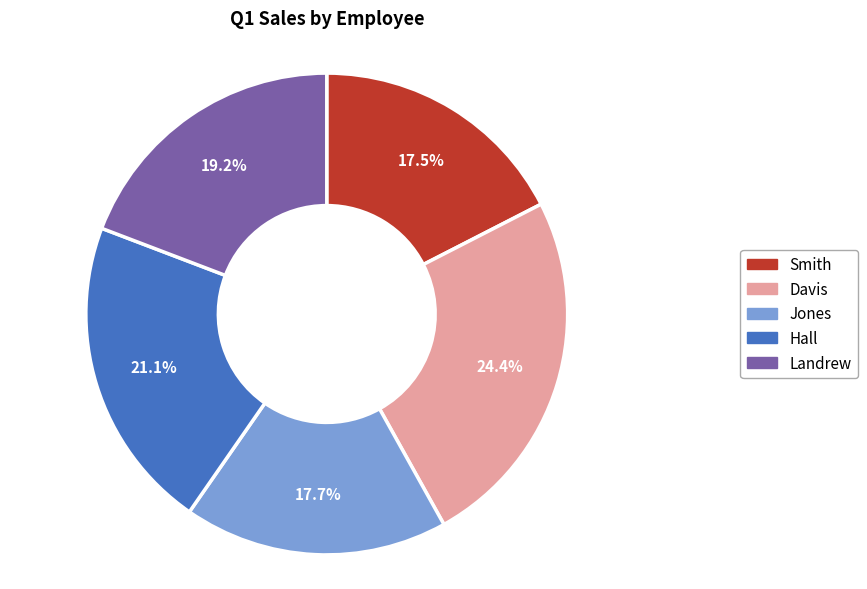

Do Hall and Landrew together represent more than half of the pie?

No